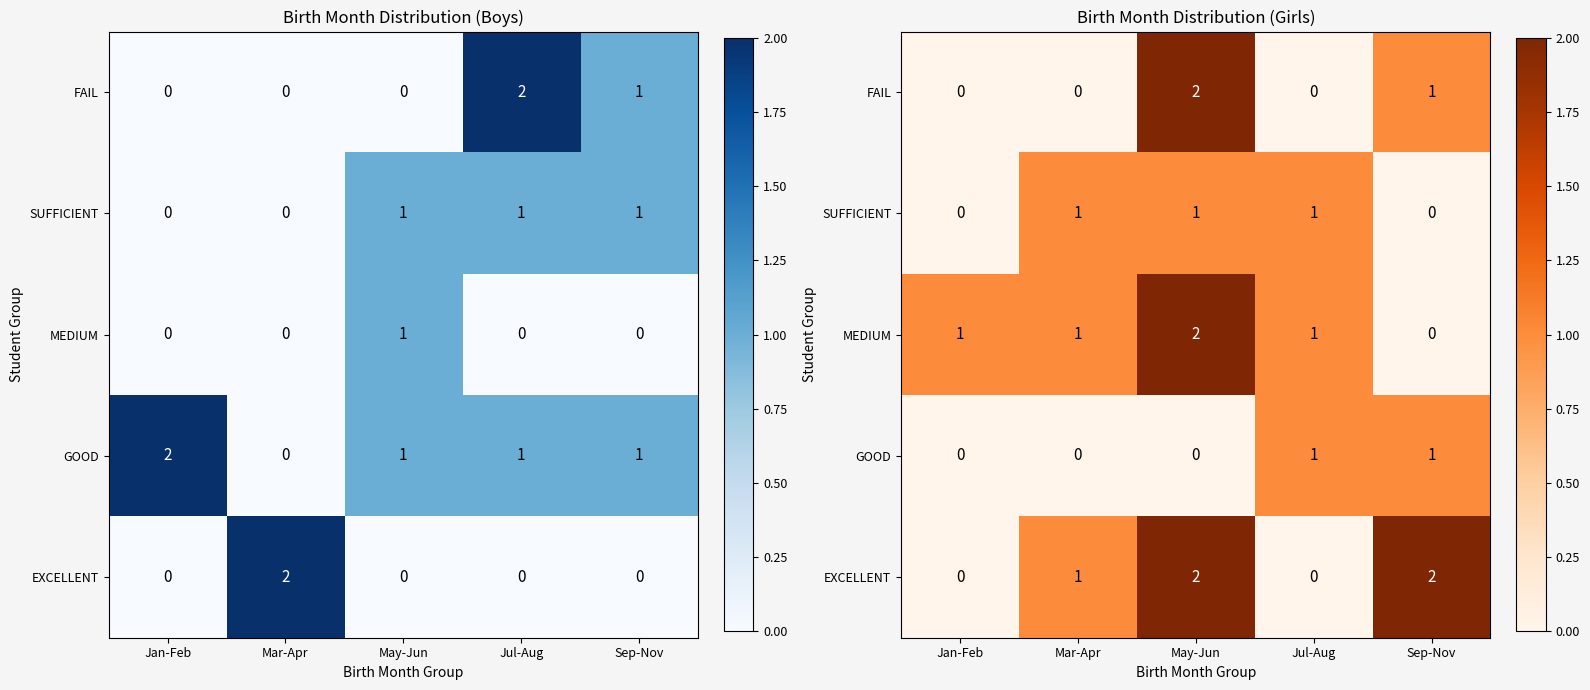

At which category is the sum across all series the highest?

May-Jun